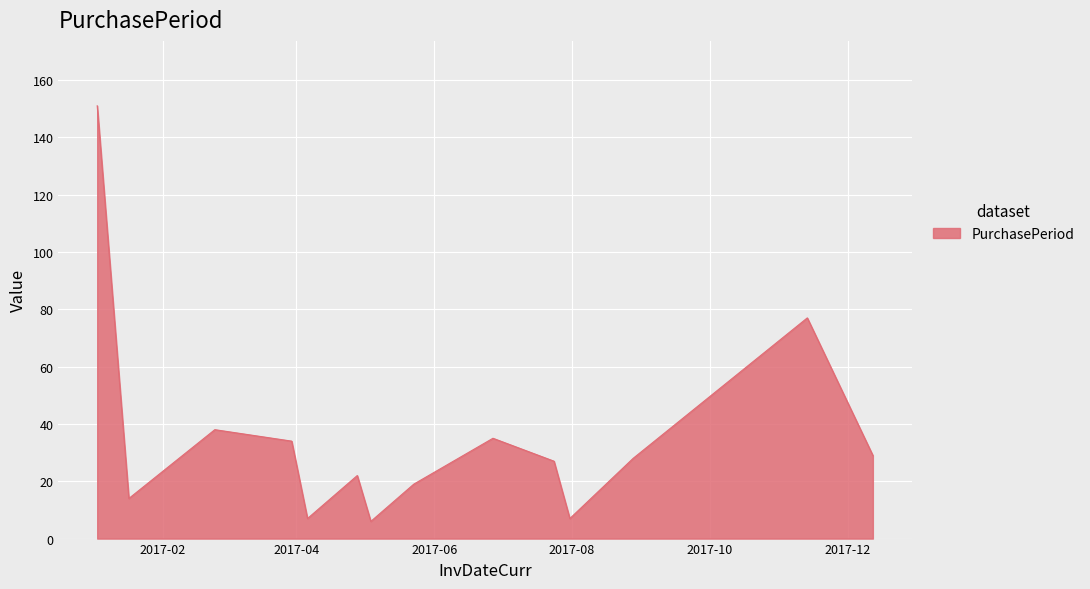

What is the greatest value displayed?

151